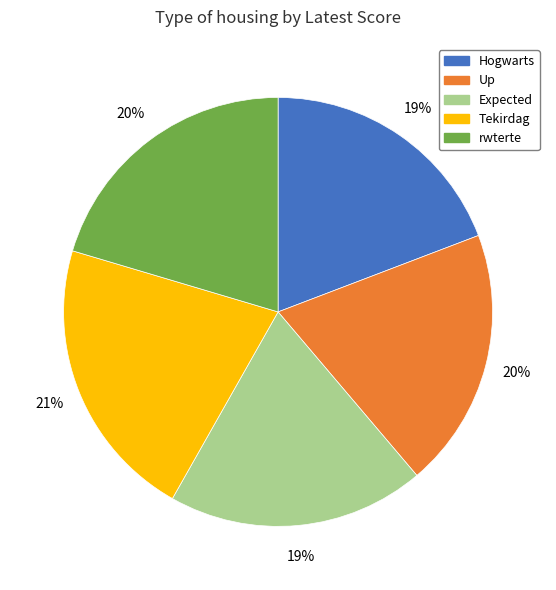

Which has a higher value, Expected or rwterte?

rwterte